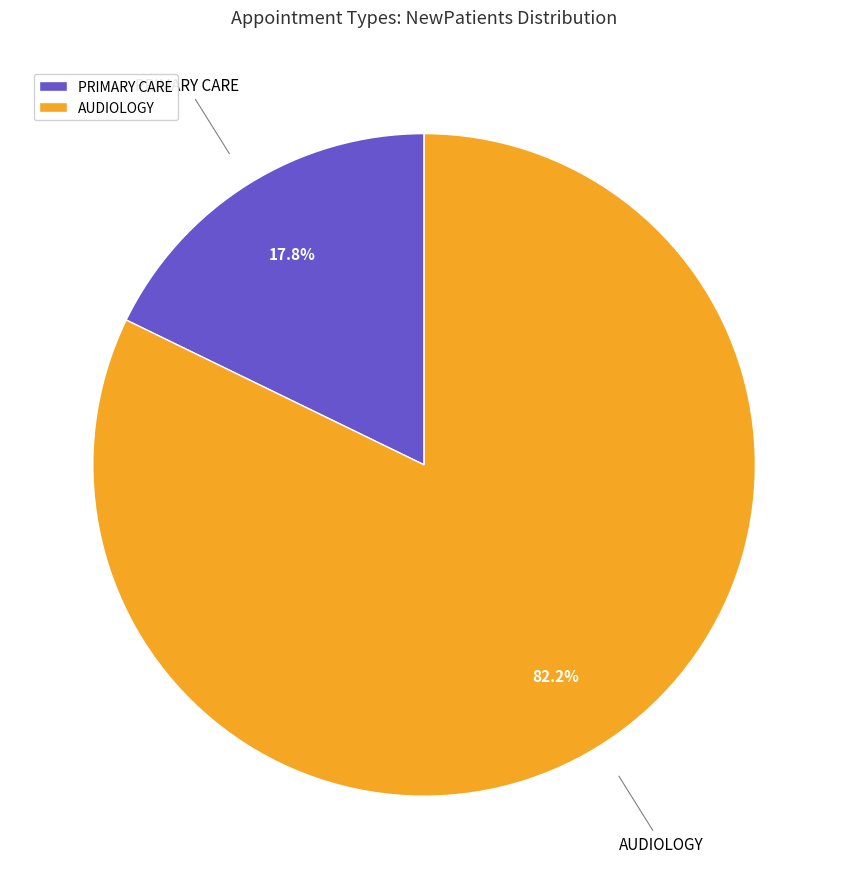

Which slice is the largest?

AUDIOLOGY